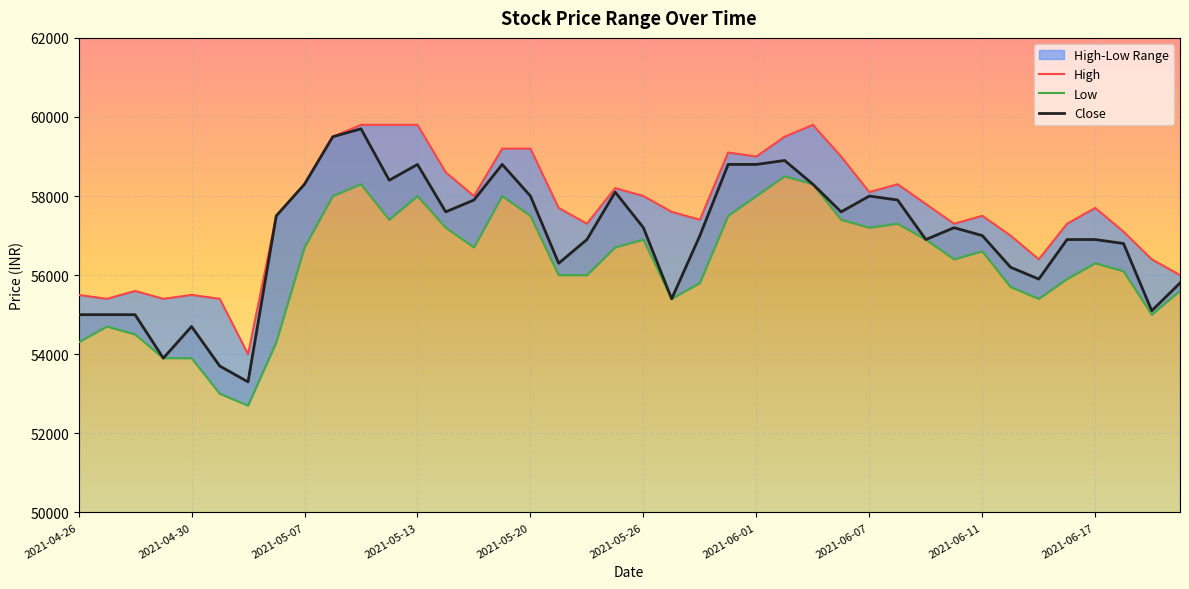

At how many categories does at least one series exceed 54428?

39